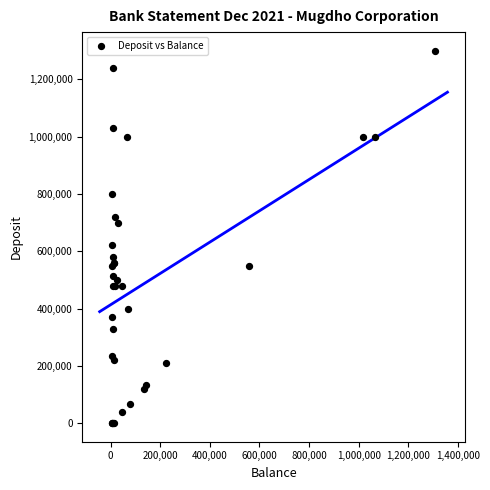

What Y value in the scatter plot is closest to 650000?

620000